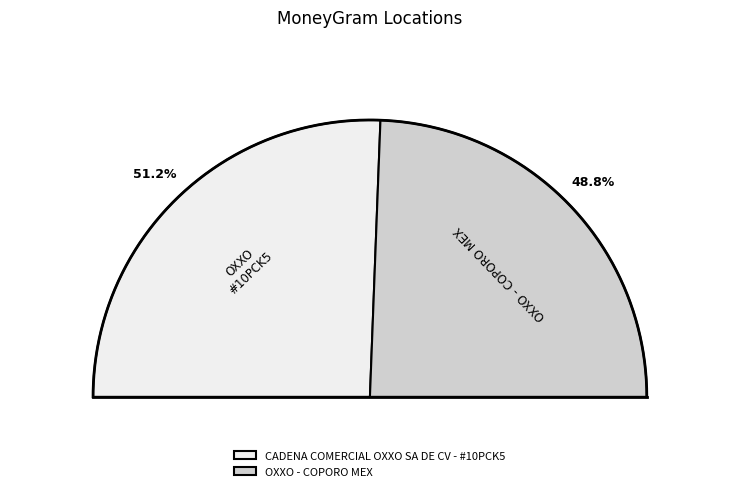

Which slice represents more than half of the pie?

CADENA COMERCIAL OXXO SA DE CV - #10PCK5